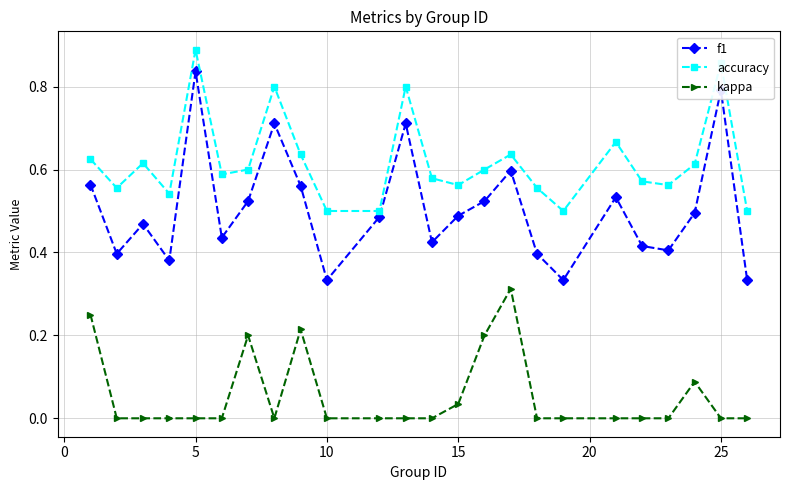

How many interior local peaks does the f1 series have?

7